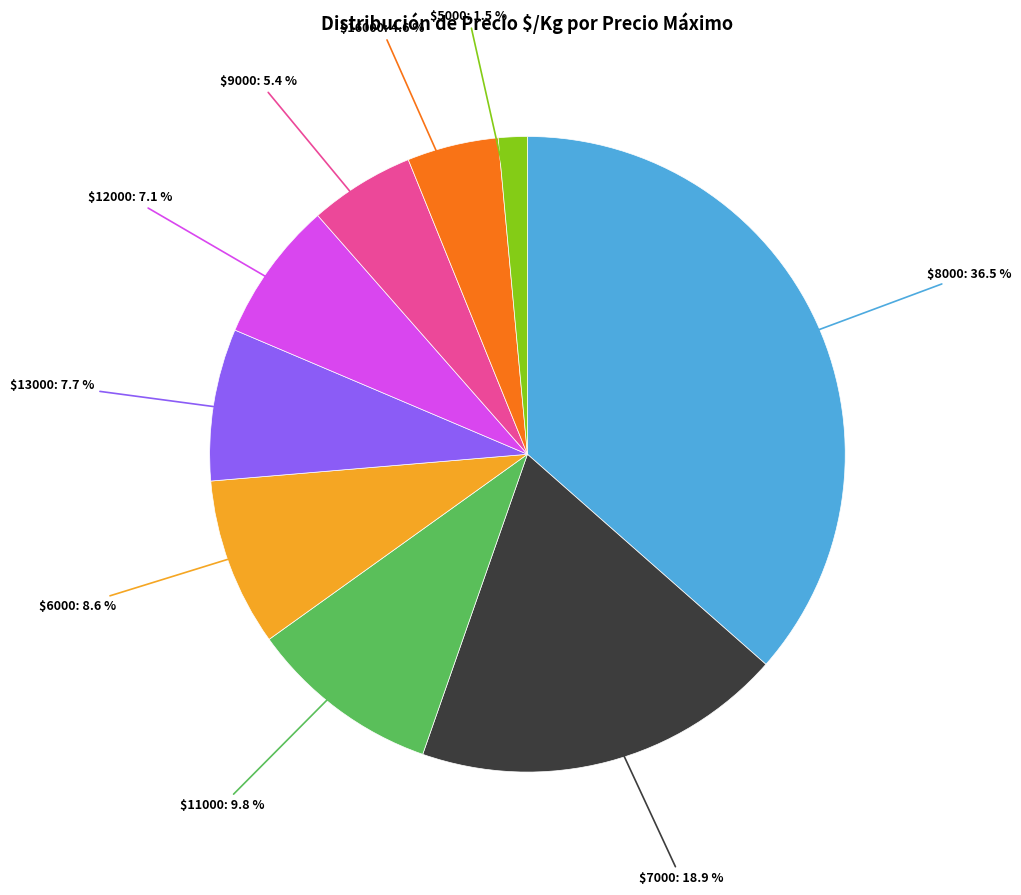

Does any single category account for the majority?

No